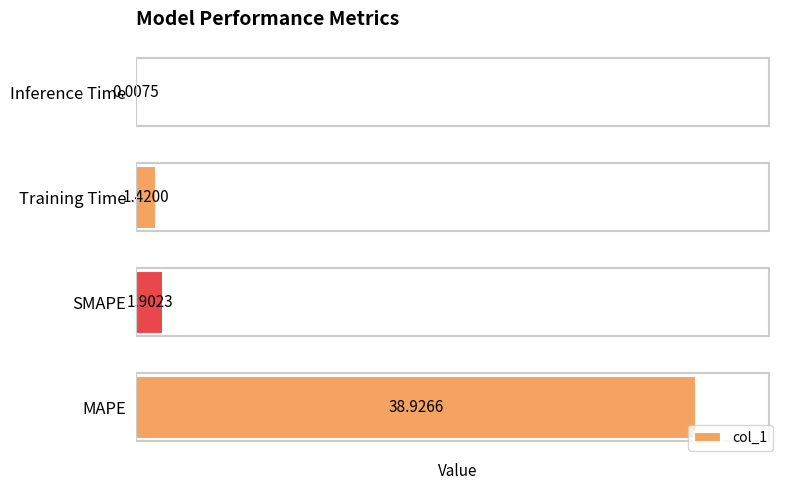

How many distinct data groups are displayed?

1